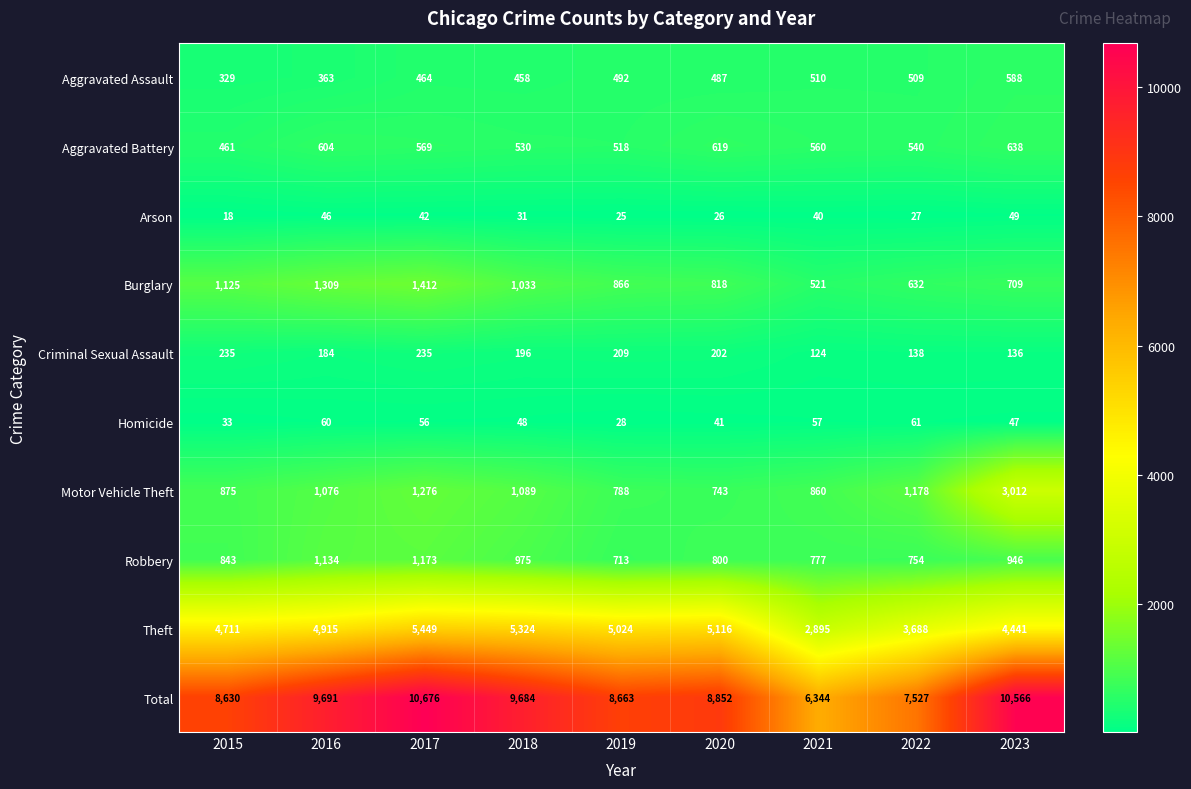

Rank the categories by Arson value from lowest to highest.

2015, 2019, 2020, 2022, 2018, 2021, 2017, 2016, 2023